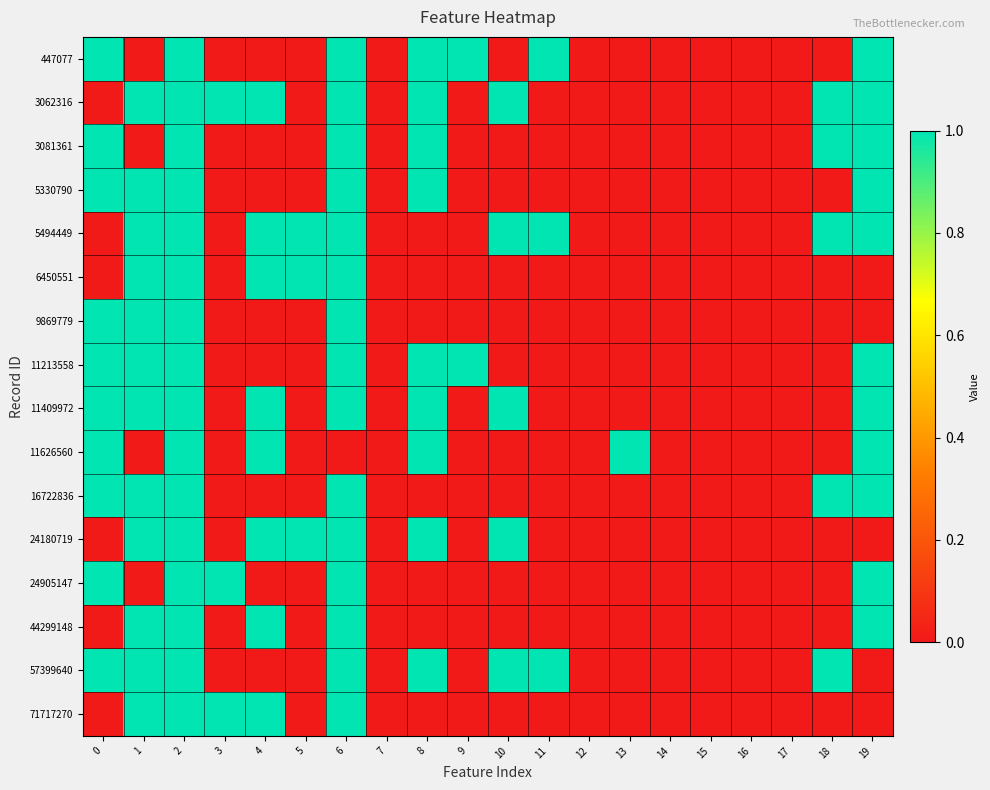

Between 1 and 9, which series saw the biggest shift?

447077